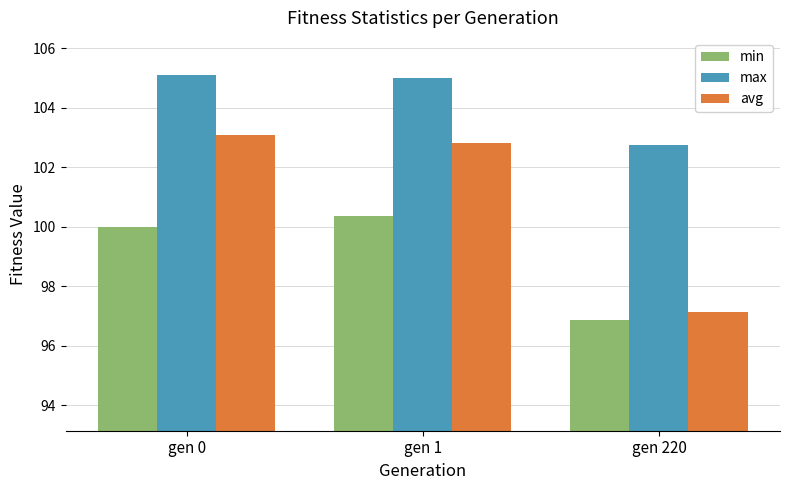

What is the maximum value for max?

105.1